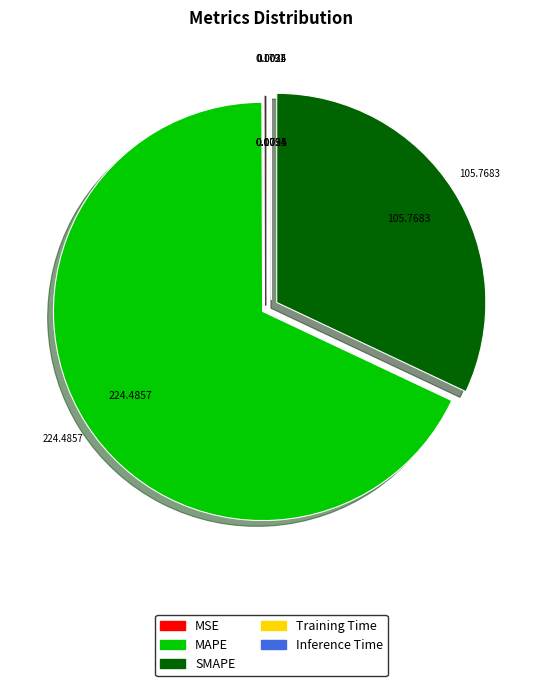

What is the largest slice in the pie chart?

MAPE